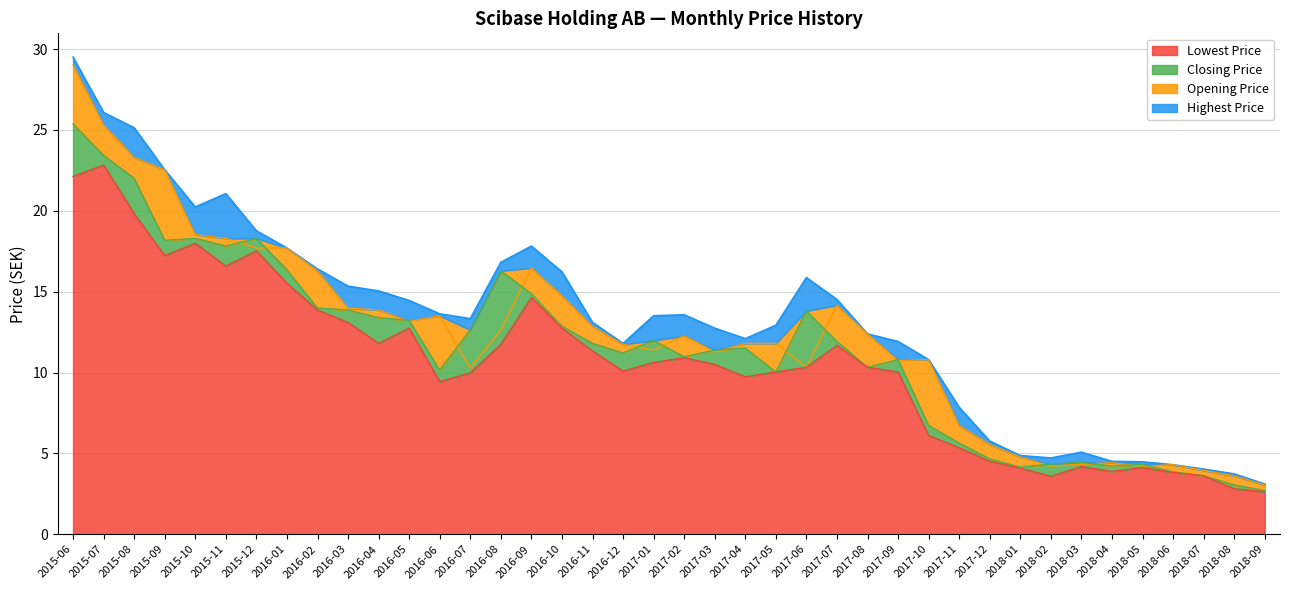

List the series in order of their peak value, lowest first.

Lowest Price, Closing Price, Opening Price, Highest Price